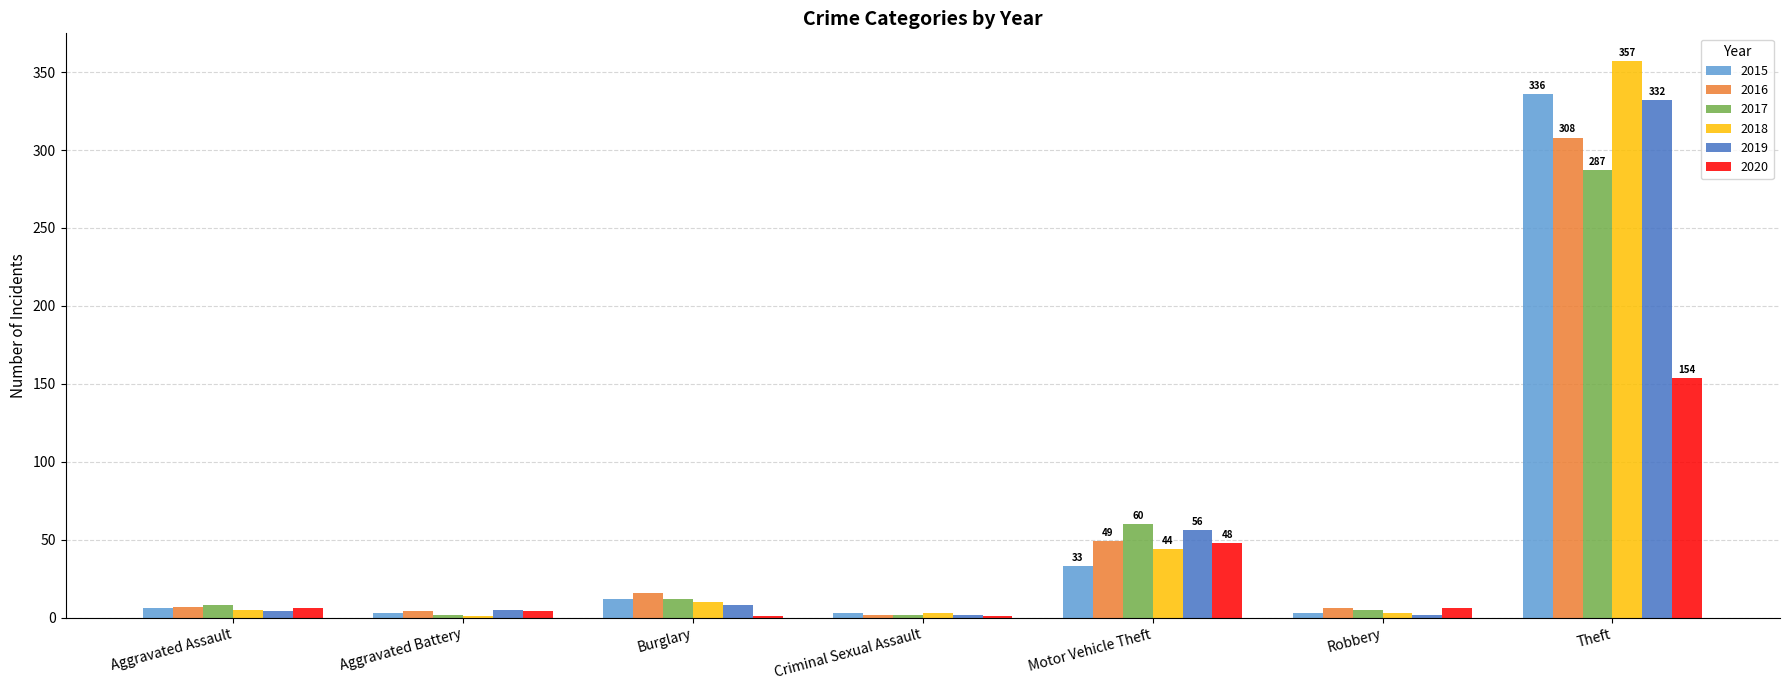

Where is 2020 nearest to the value 77?

Motor Vehicle Theft